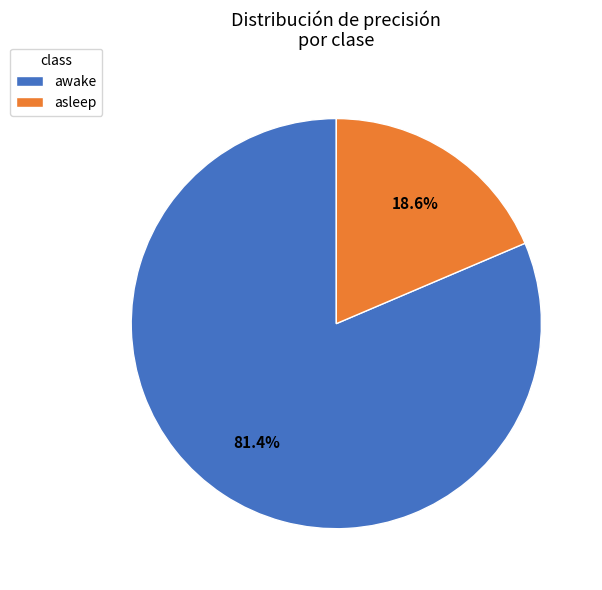

Is it true that awake is 81% of the pie?

True